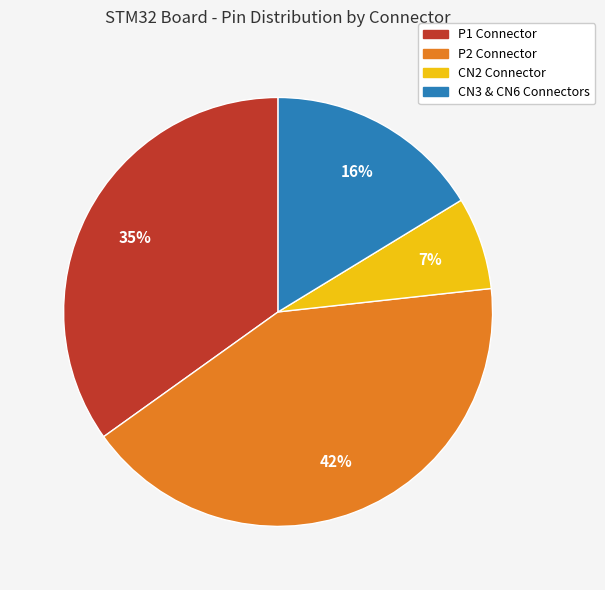

Which has a higher value, CN3 & CN6 Connectors or CN2 Connector?

CN3 & CN6 Connectors